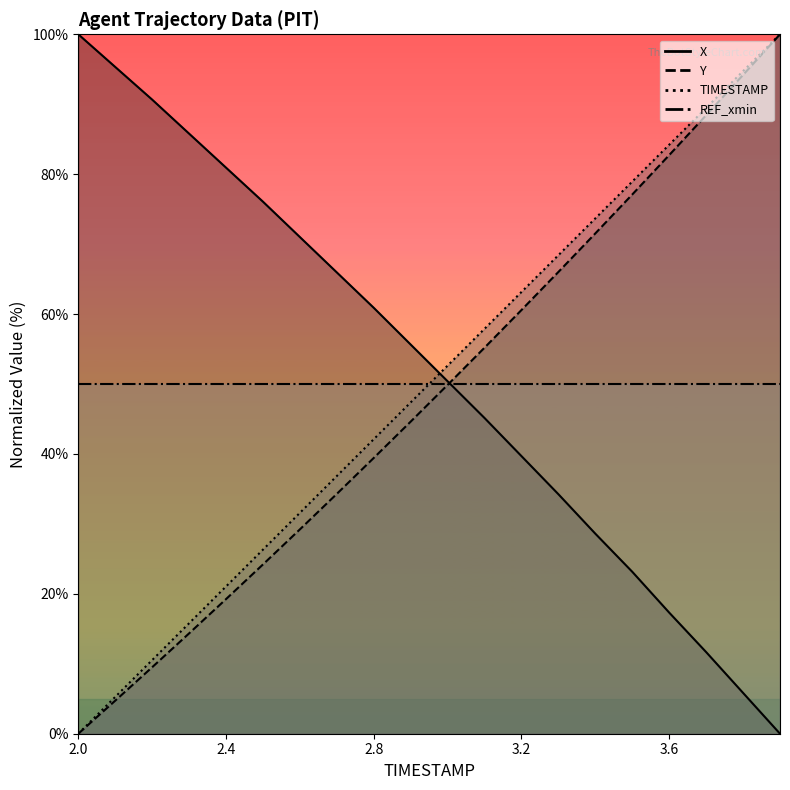

What is the value of the TIMESTAMP point at the 8th from the left?

36.8